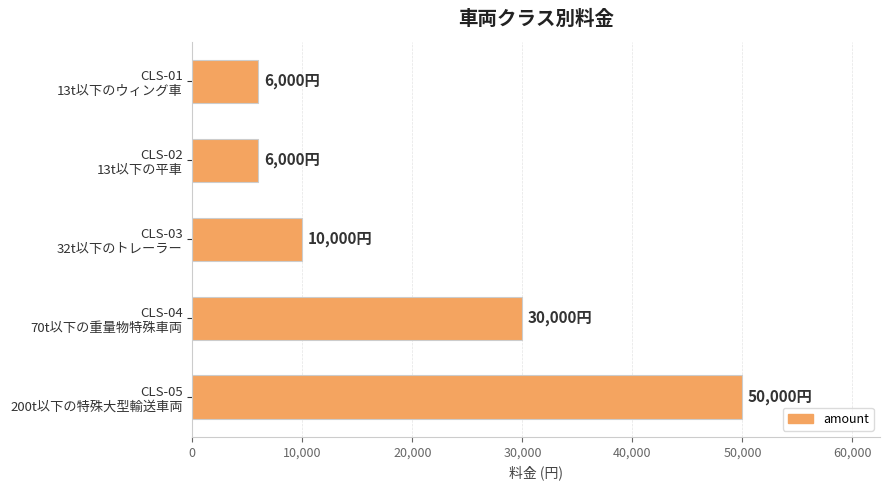

Reading top to bottom, transcribe all the data shown in this chart.

6000	6000	10000	30000	50000